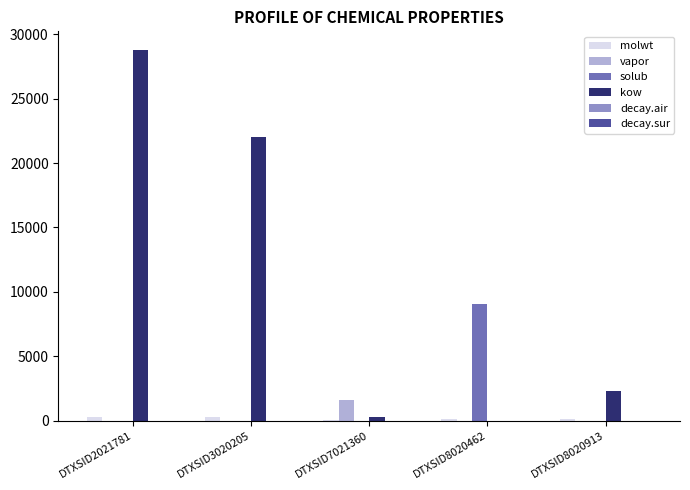

How many distinct data groups are displayed?

6